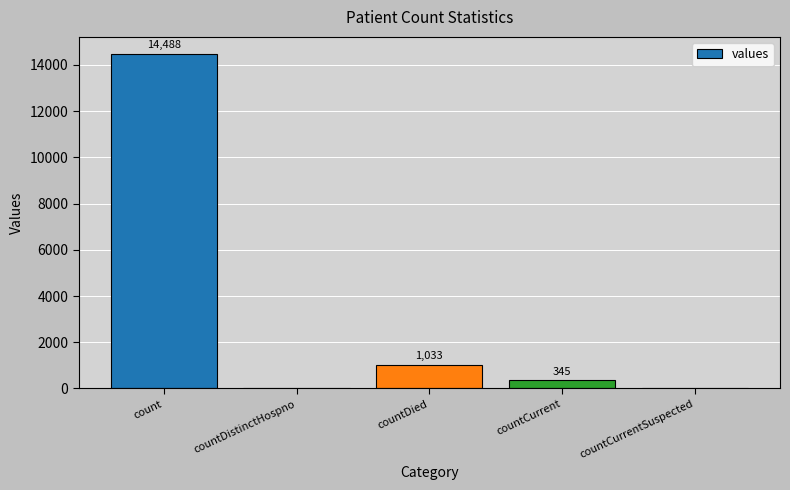

Is it true that the value at countCurrentSuspected is -8186?

False